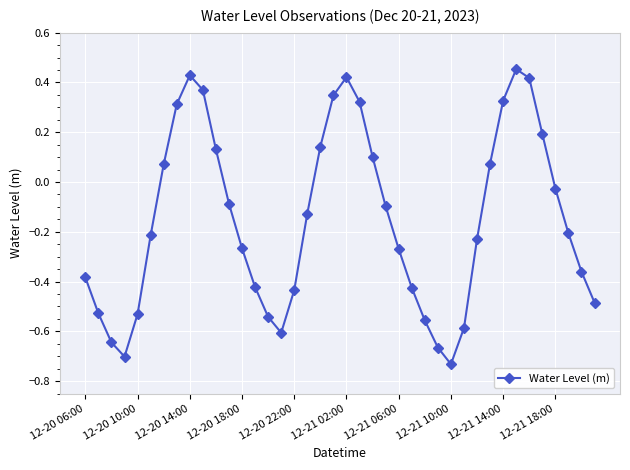

How many points are lower than both their immediate neighbors (excluding endpoints)?

3